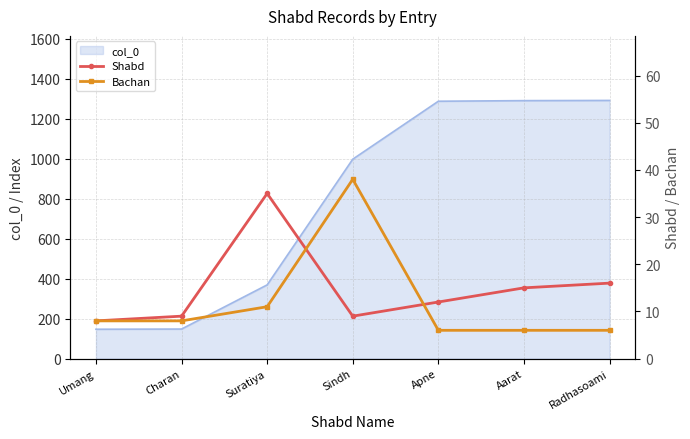

The Bachan series shows 6 at Aarat. True or false?

True